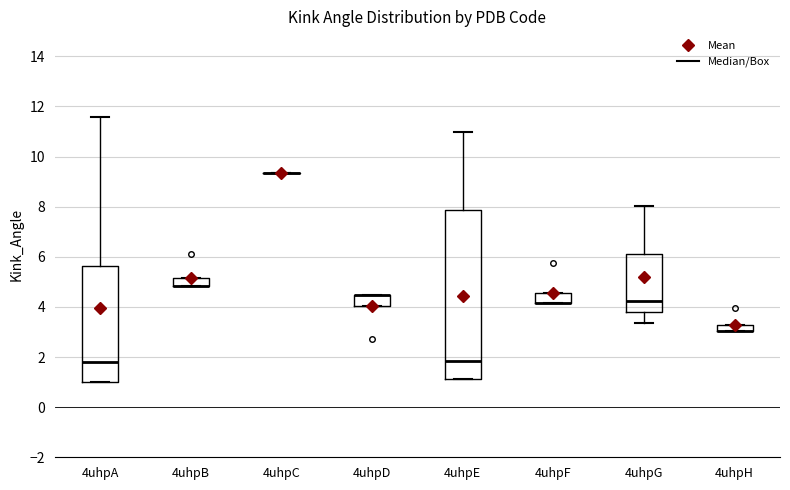

Comparing the boxes themselves (not the whiskers), which one is the tallest?

4uhpE